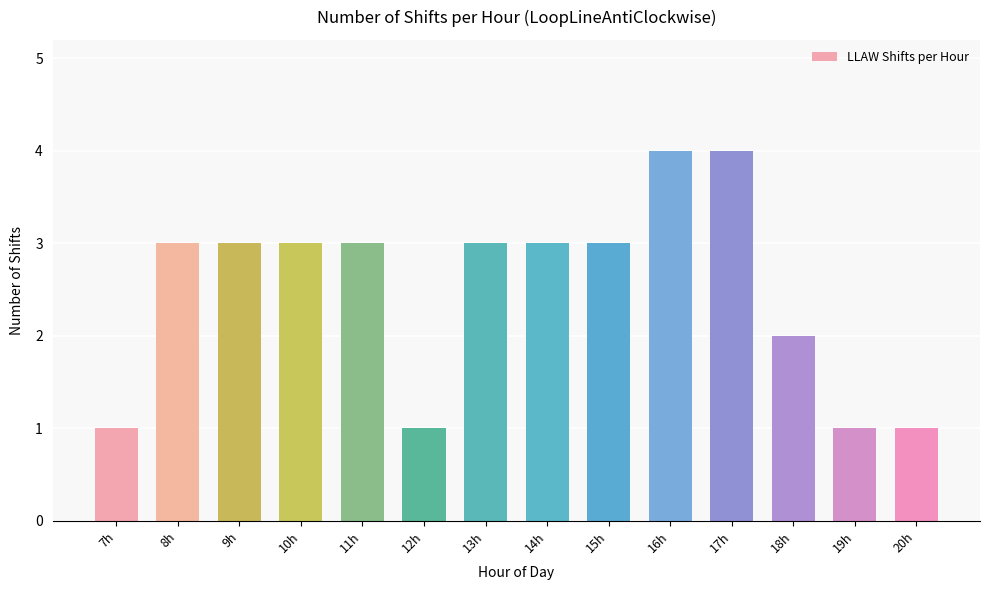

Which has a higher value, 19h or 14h?

14h